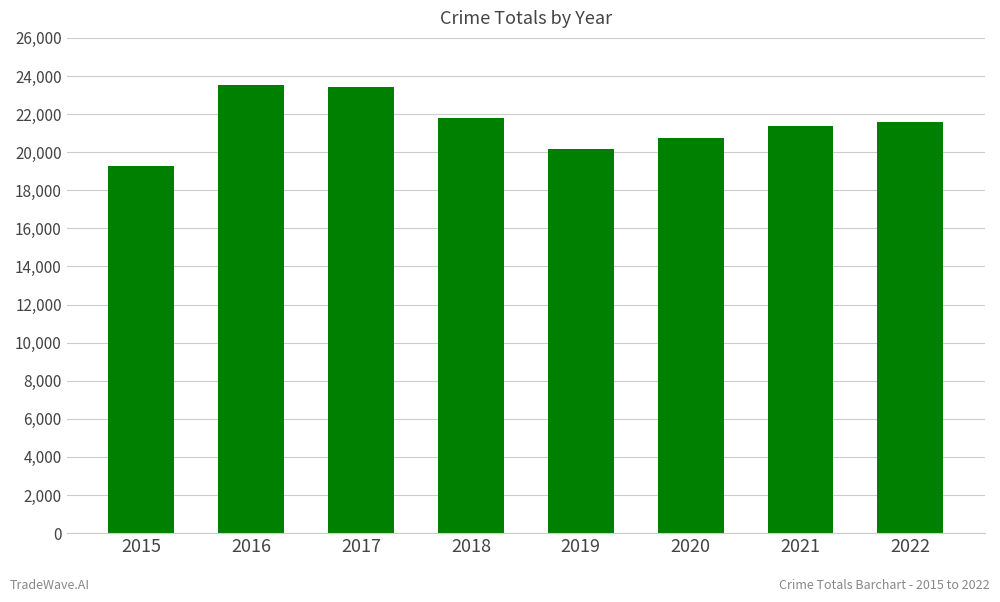

Between 2021 and 2022, which is larger?

2022